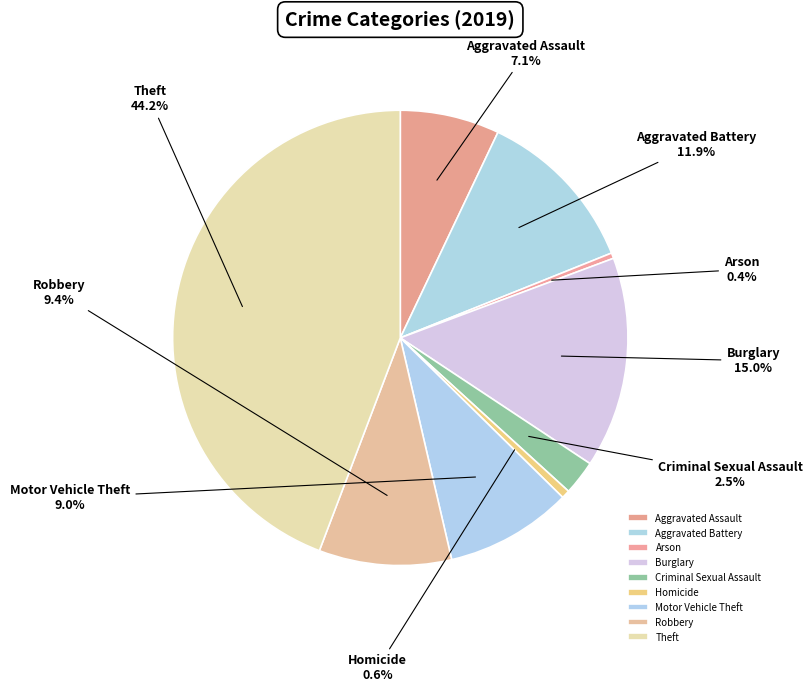

What percentage is NOT represented by Aggravated Assault?

92.9%